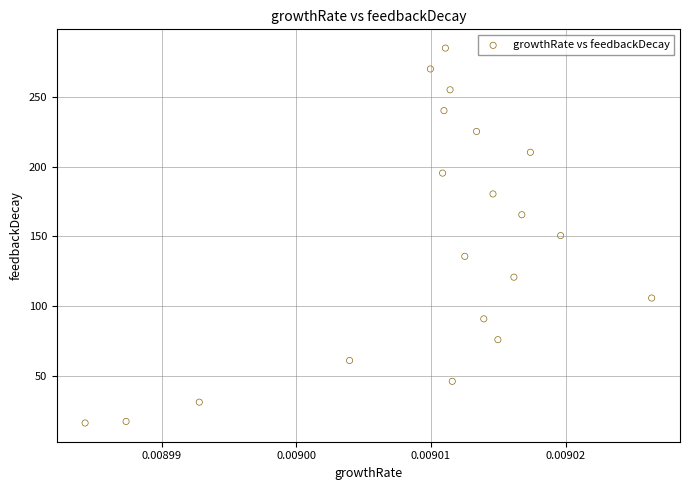

What is the range of Y values (max minus min)?

269.2